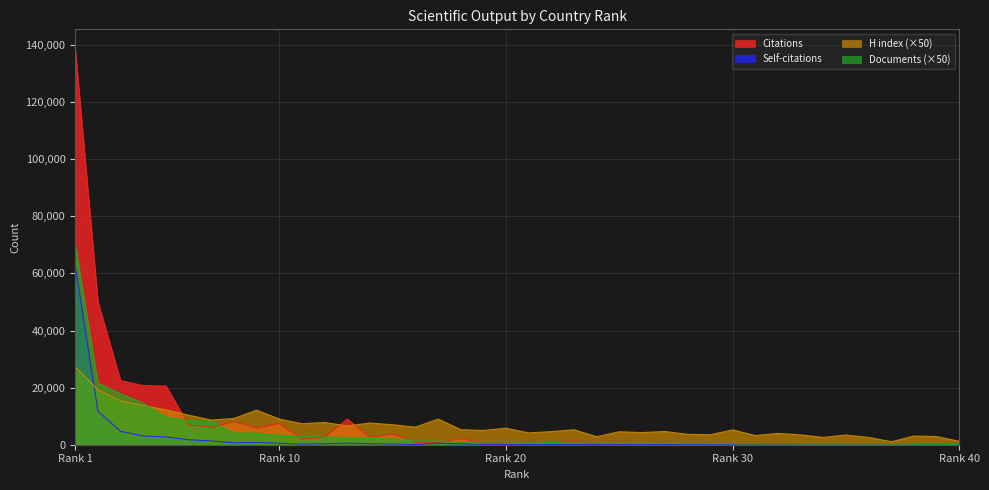

Which series has the widest spread of values?

Citations